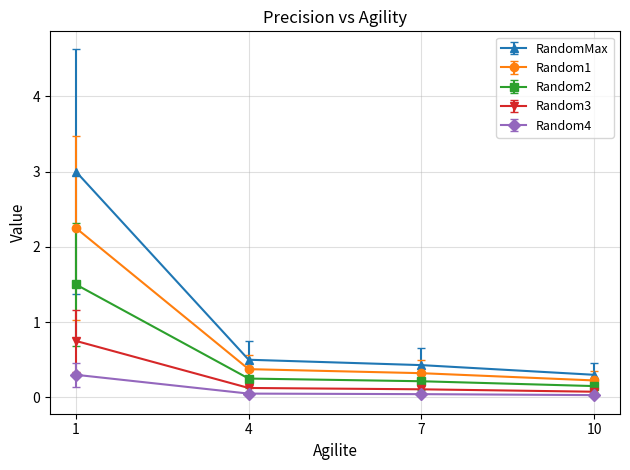

List the series in order of their peak value, highest first.

RandomMax, Random1, Random2, Random3, Random4